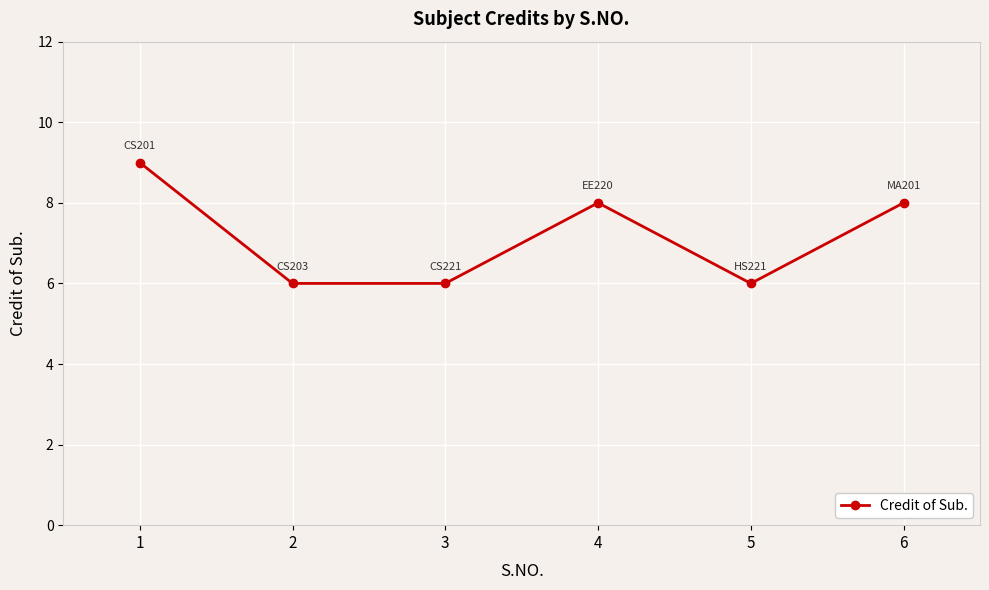

How many interior local peaks (higher than both neighbors) does the data have?

1